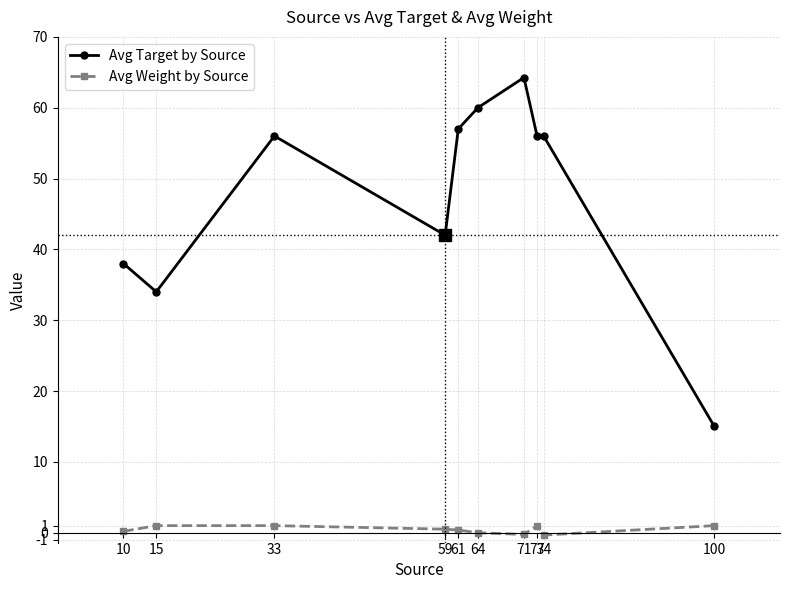

What is the average value of the Avg Target by Source series?

47.8